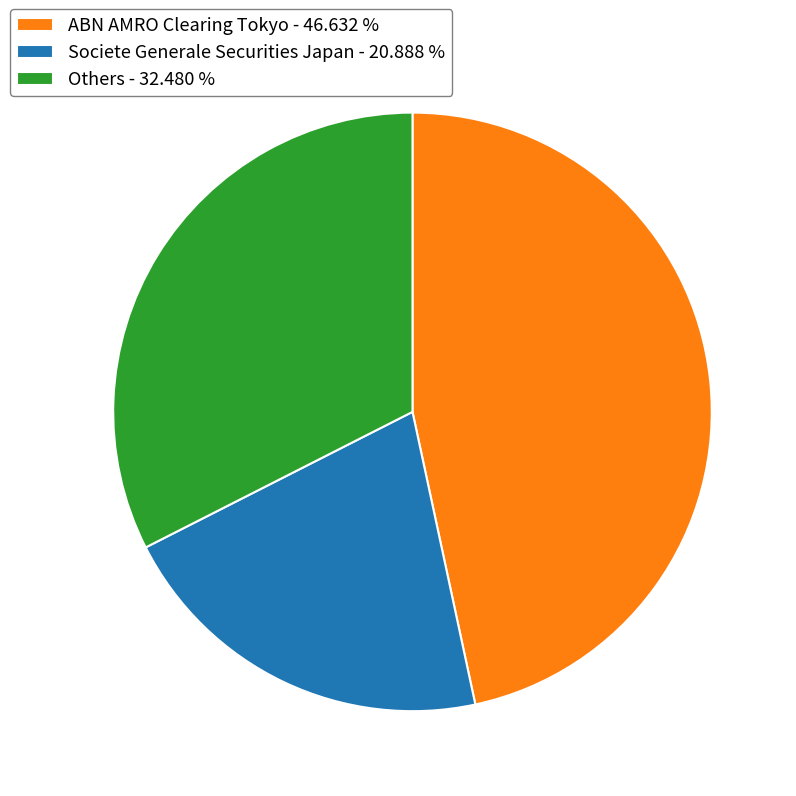

Approximately how many times larger is the value at ABN AMRO Clearing Tokyo - 46.632 % compared to Others - 32.480 %?

1.4